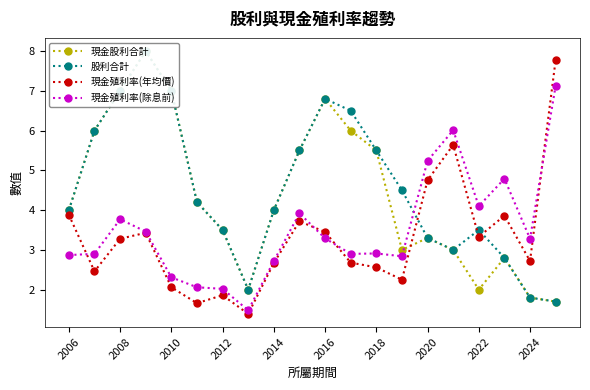

What are all the series names shown in the legend?

現金股利合計, 股利合計, 現金殖利率(年均價), 現金殖利率(除息前)